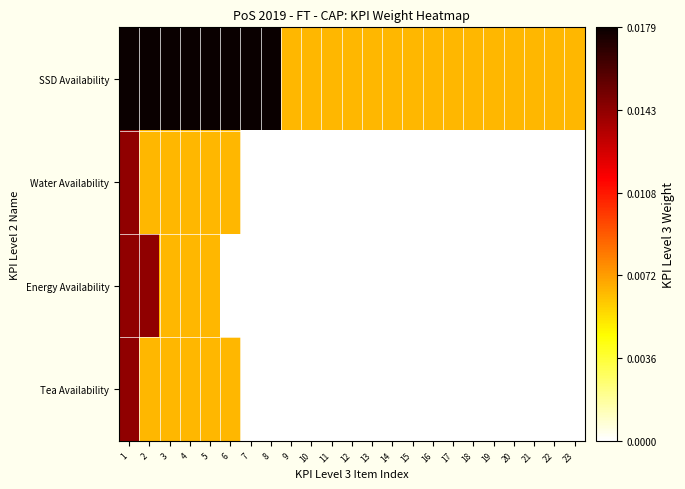

At which category is the sum across all series the highest?

1